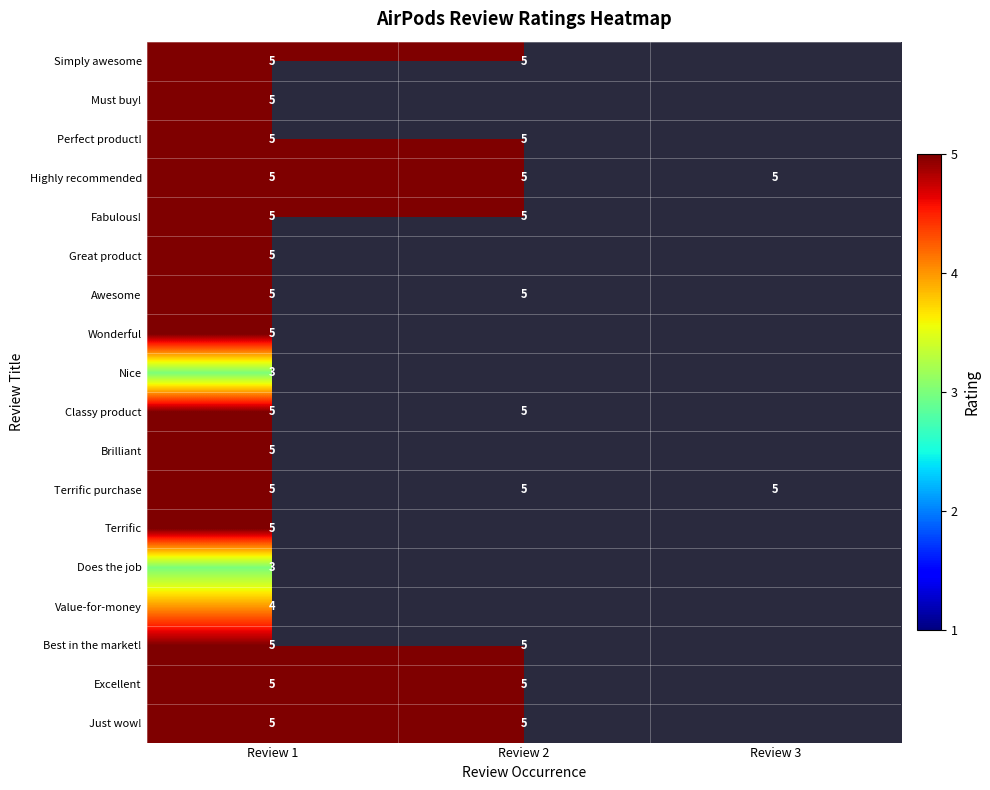

What is the total value across all series at Review 1?

85